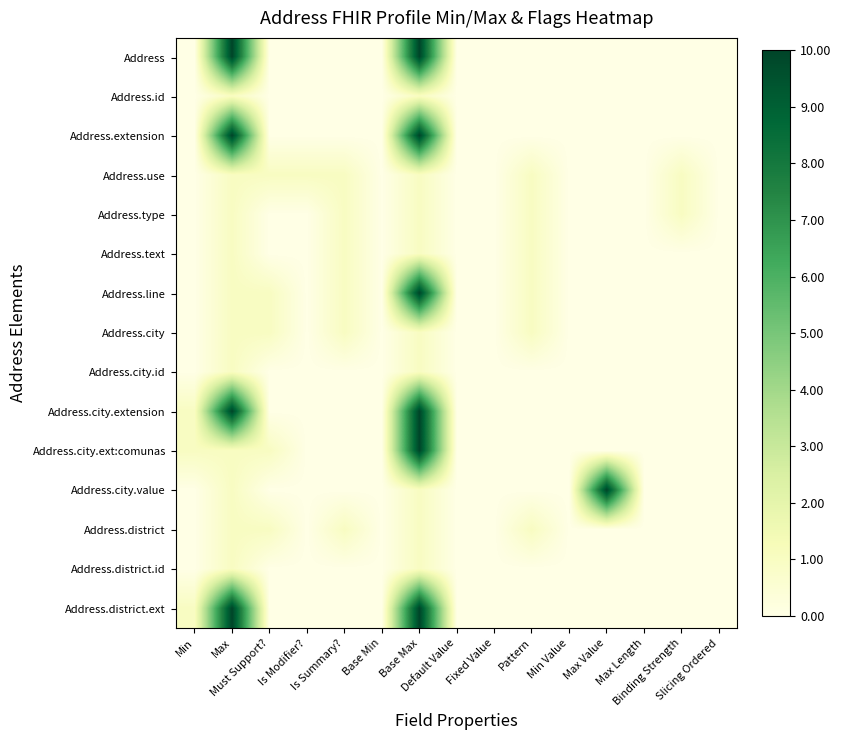

At which category is the sum across all series the highest?

Base Max